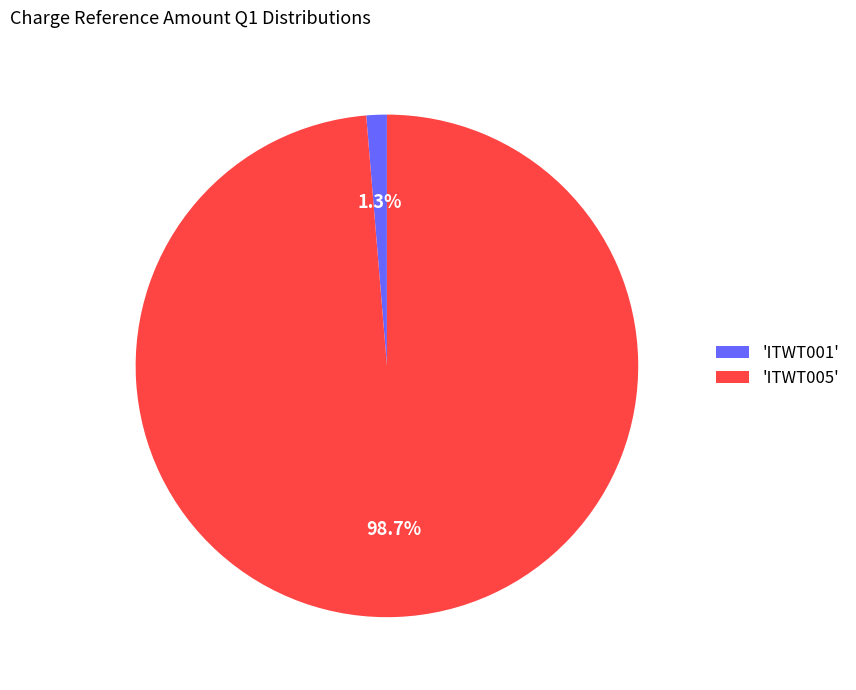

Is there a majority slice in this chart?

Yes